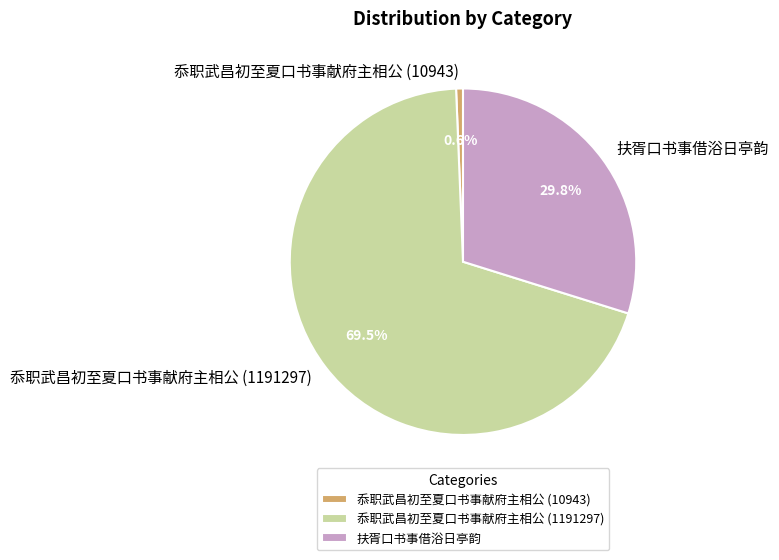

Is 忝职武昌初至夏口书事献府主相公 (1191297) the majority of the pie?

Yes